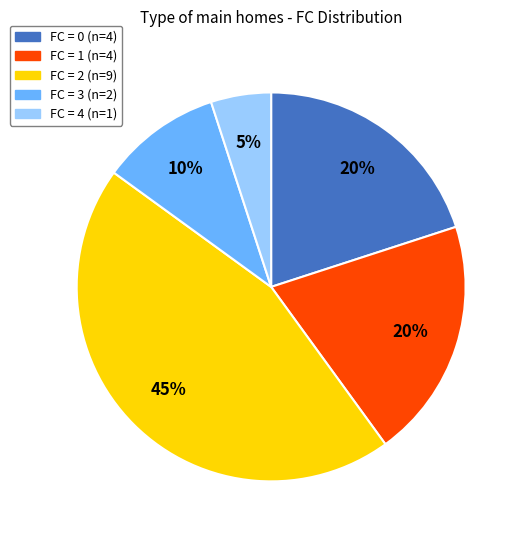

Is there any slice that represents more than half of the pie?

No